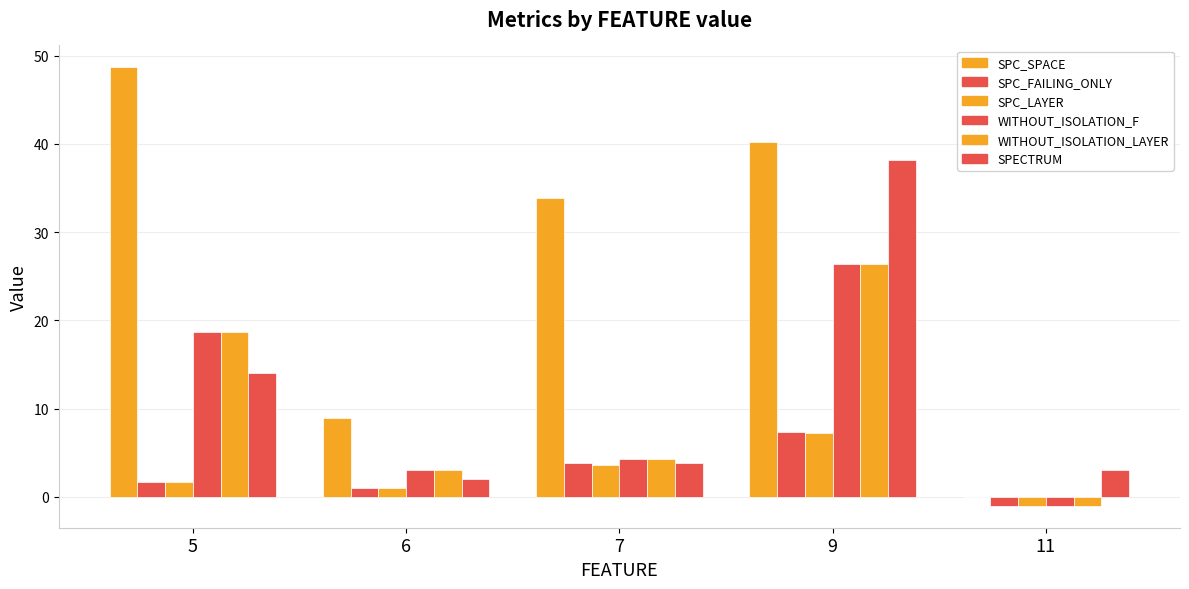

What is the minimum value shown in the chart?

-1.0